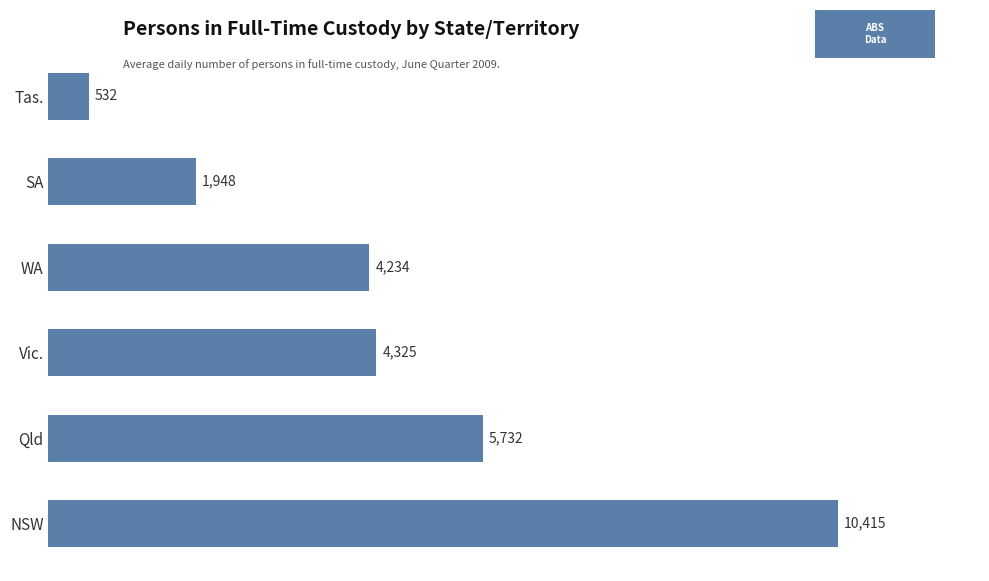

Reading bottom to top, transcribe all the data shown in this chart.

10415	5732	4325	4234	1948	532